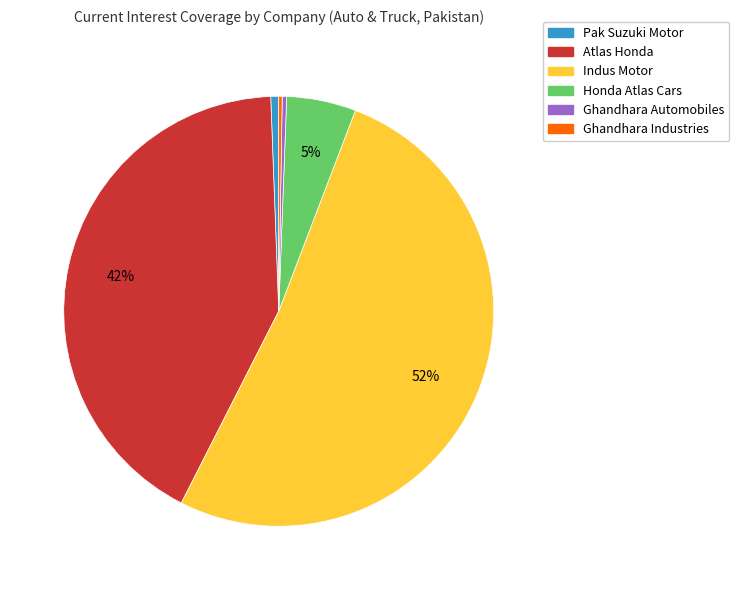

Does Indus Motor account for over 50% of the chart?

Yes